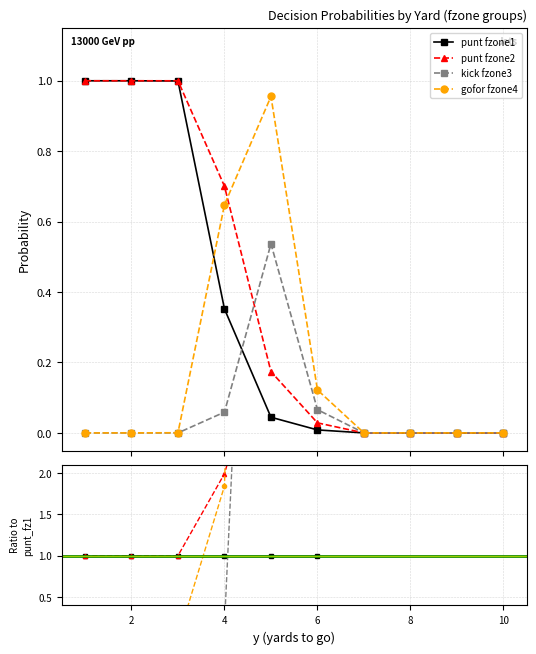

Is the value of kick fzone3 at 10 greater than the value of gofor fzone4 at 8?

No